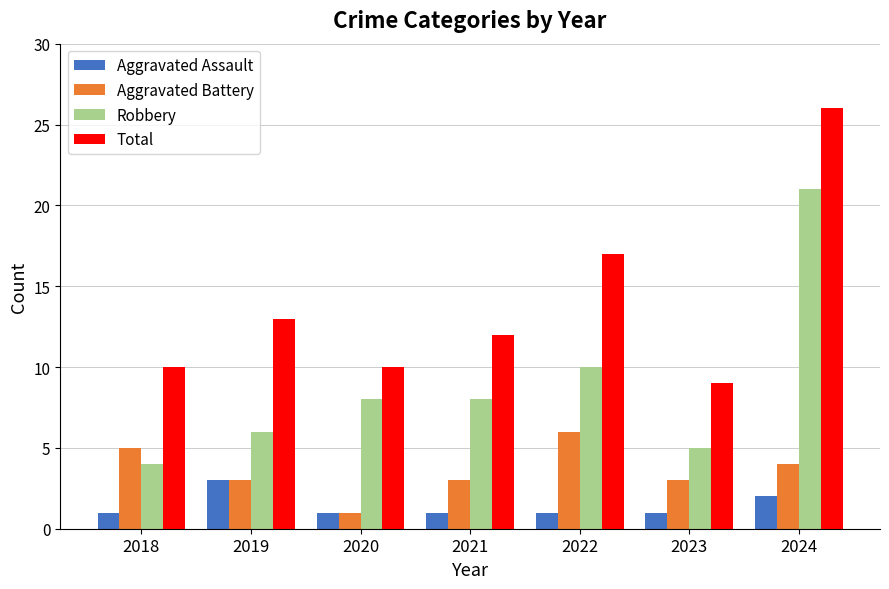

At which label does Total reach its minimum?

2023